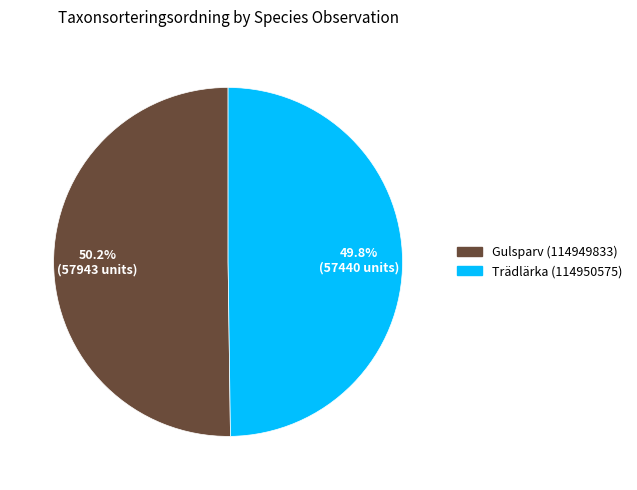

Is there any slice that represents more than half of the pie?

Yes